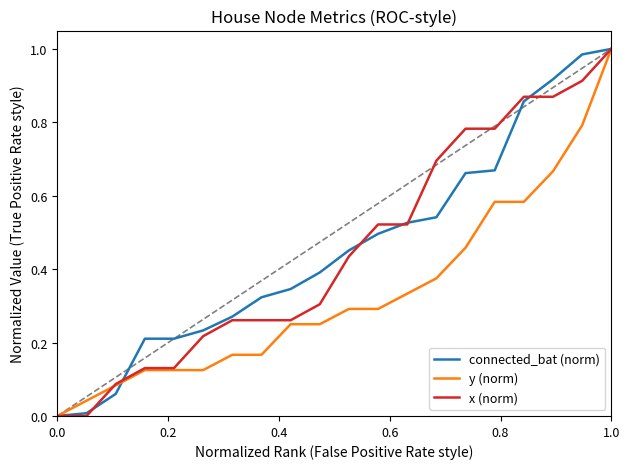

What is the total value across all series at 1.0?

3.0